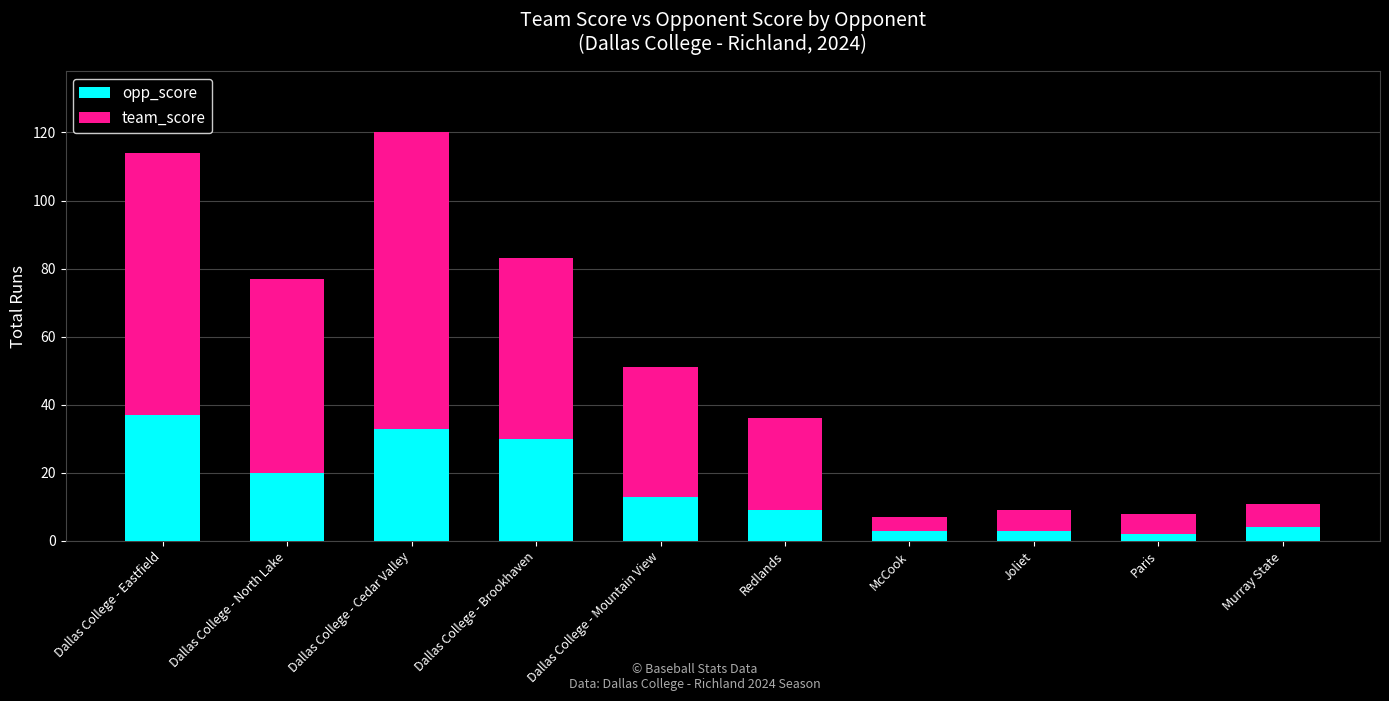

What is the maximum value for opp_score?

37